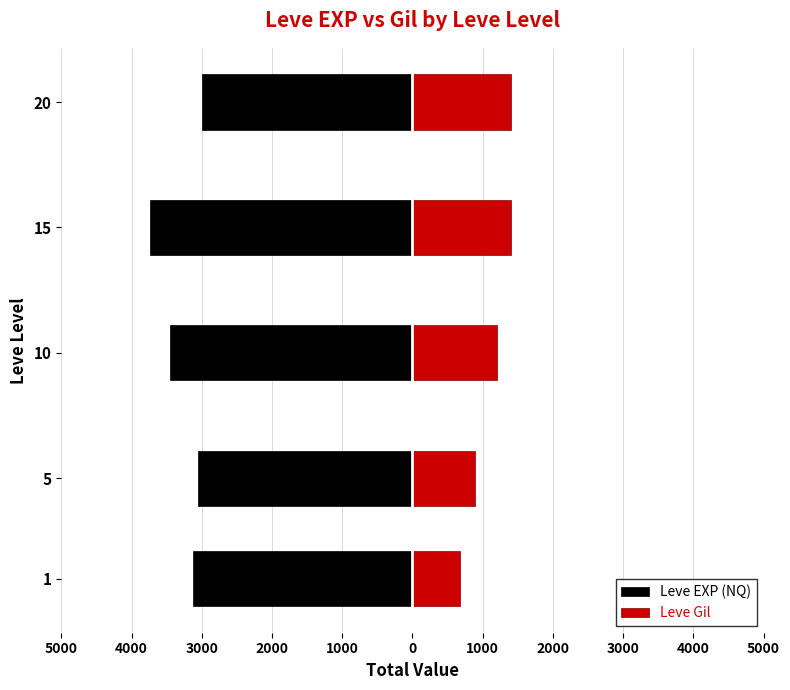

Reading left to right, list all the values displayed in this chart.

Leve EXP (NQ): -3130	-3050	-3450	-3740	-3000
Leve Gil: 676	896	1201	1405	1403